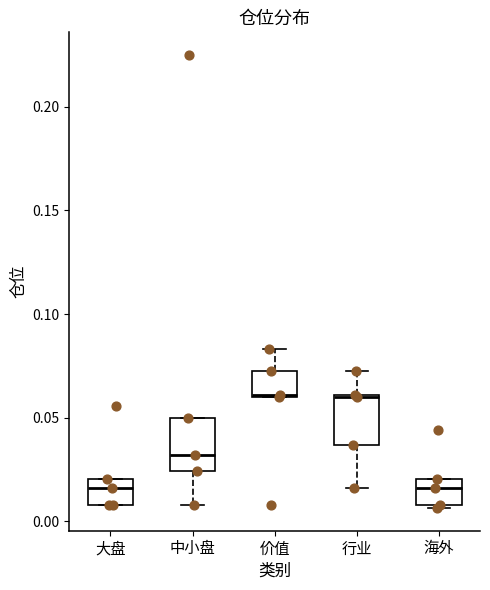

Reading left to right, transcribe this box plot: for each box, give where its median line is, the range the box spans, and where its two whiskers end, as read against the y-axis. The values are not printed on the chart, so give them approximately, as read against the axis.

大盘: median 0.015, box 0.010 to 0.020, whiskers 0.010 to 0.020
中小盘: median 0.030, box 0.025 to 0.050, whiskers 0.010 to 0.050
价值: median 0.060, box 0.060 to 0.075, whiskers 0.060 to 0.085
行业: median 0.060, box 0.035 to 0.060, whiskers 0.015 to 0.075
海外: median 0.015, box 0.010 to 0.020, whiskers 0.005 to 0.020